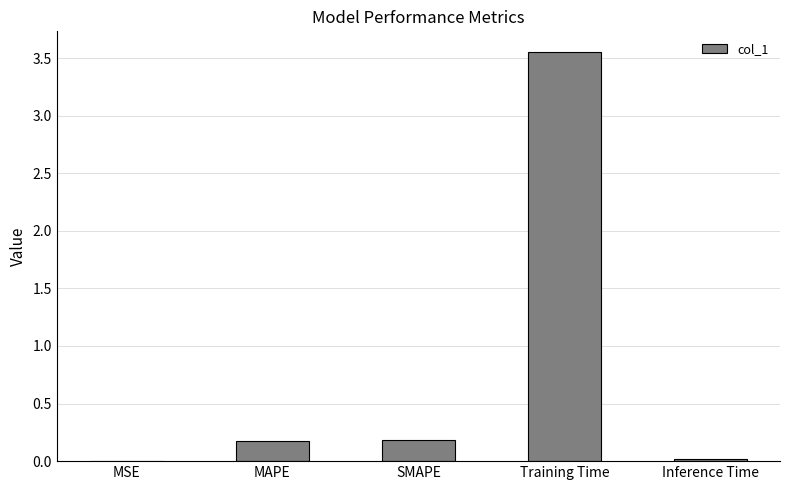

What is the sum of all values?

3.9